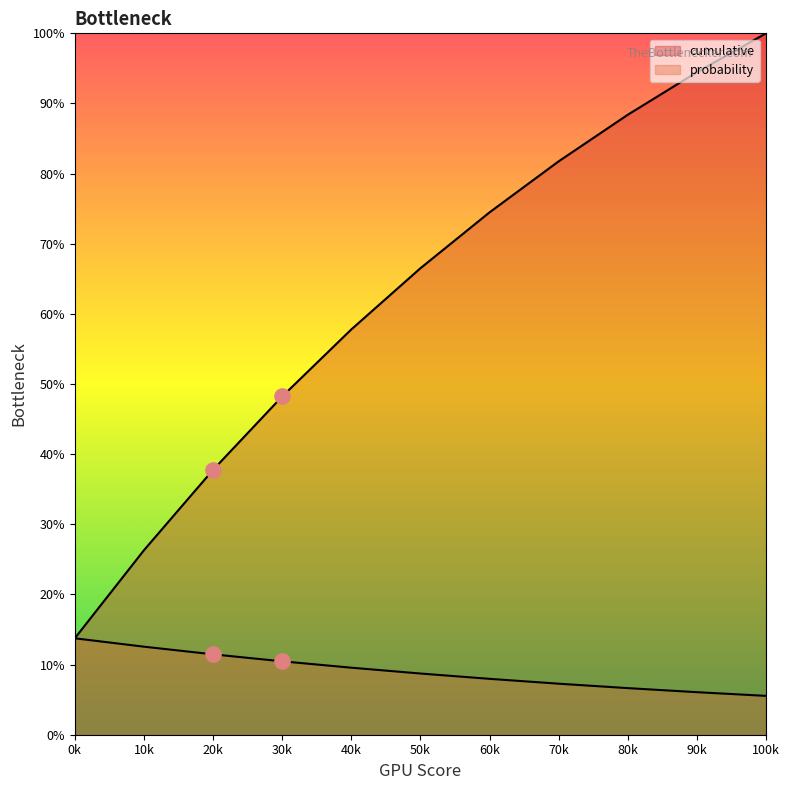

What are all the series names shown in the legend?

cumulative, probability